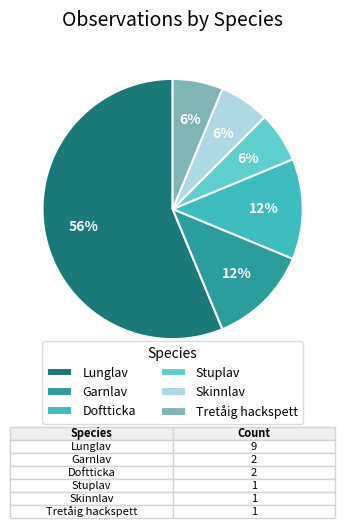

What is the majority slice?

Lunglav